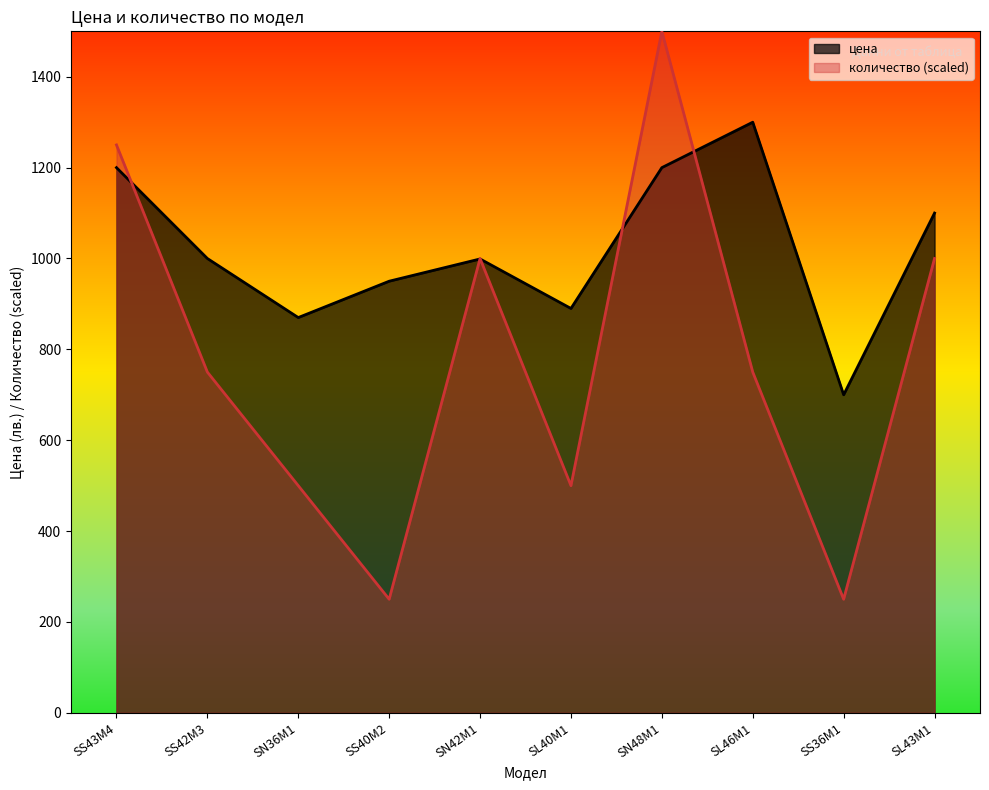

What are all the series names shown in the legend?

цена, количество (scaled)